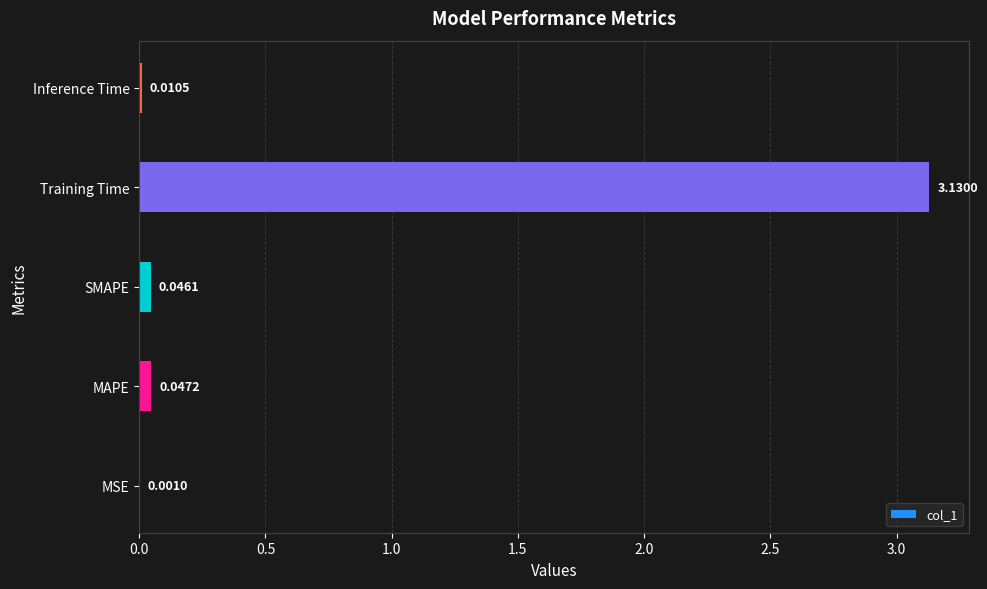

What is the change in value from Training Time to Inference Time?

-3.1